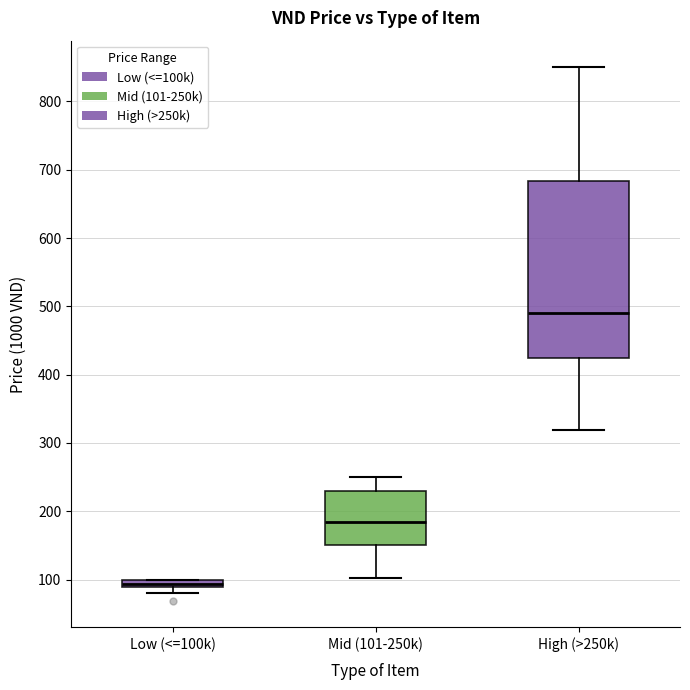

Which box is the tallest, from its lower edge to its upper edge?

High (>250k)